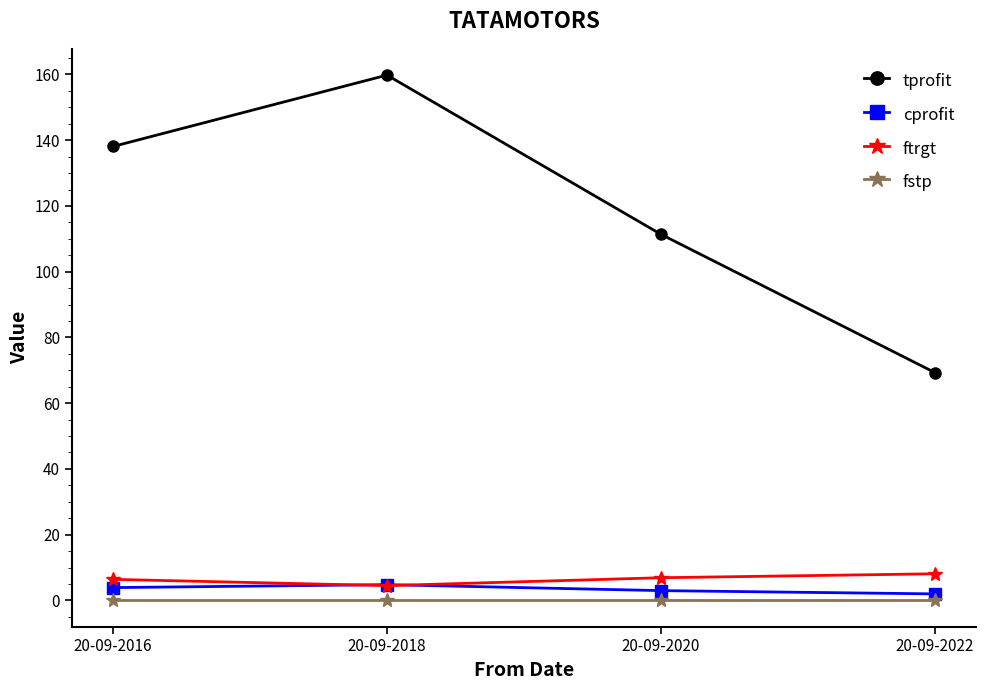

List the series in order of their peak value, highest first.

tprofit, ftrgt, cprofit, fstp